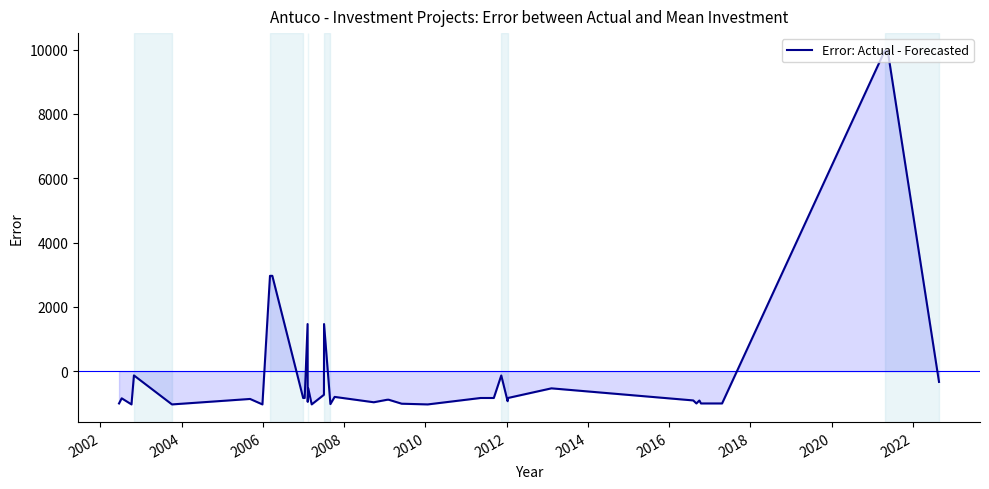

Does the chart have visible grid lines?

No